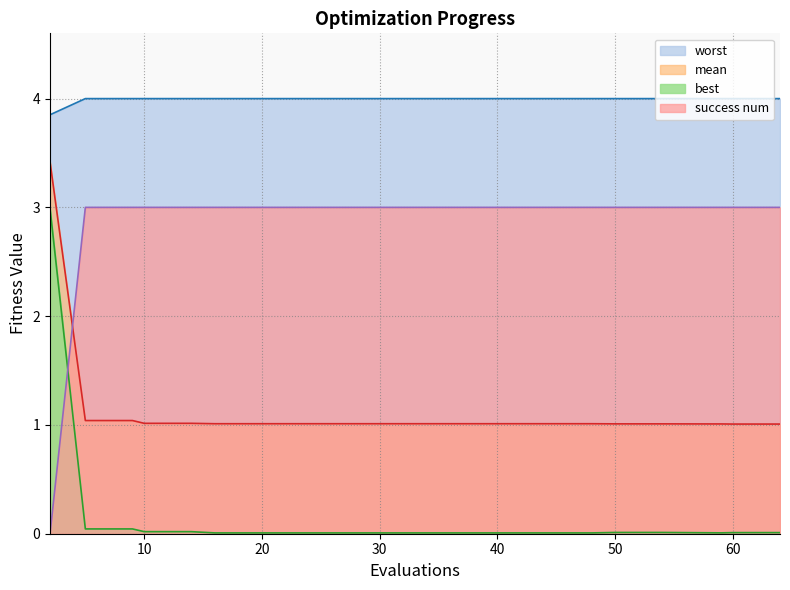

True or false: best has a value of 0.0 at 44.

True